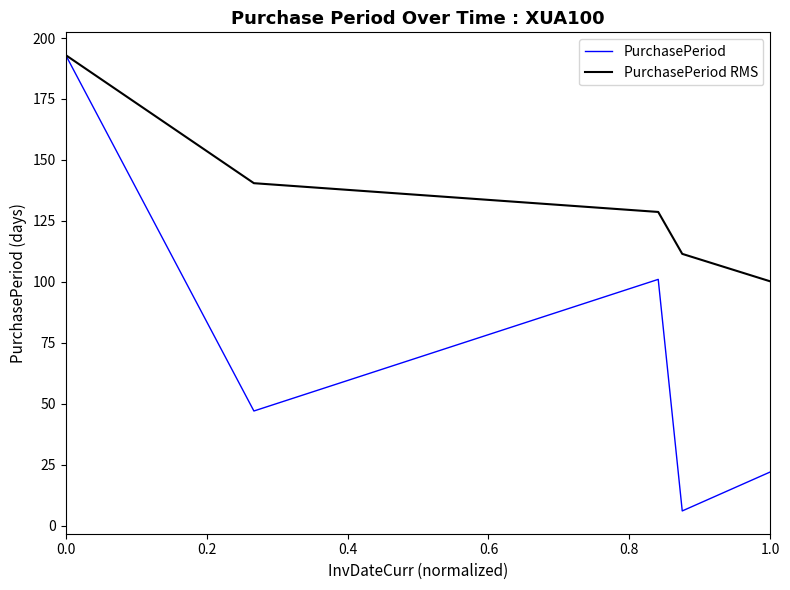

What is the maximum value for PurchasePeriod?

193.0